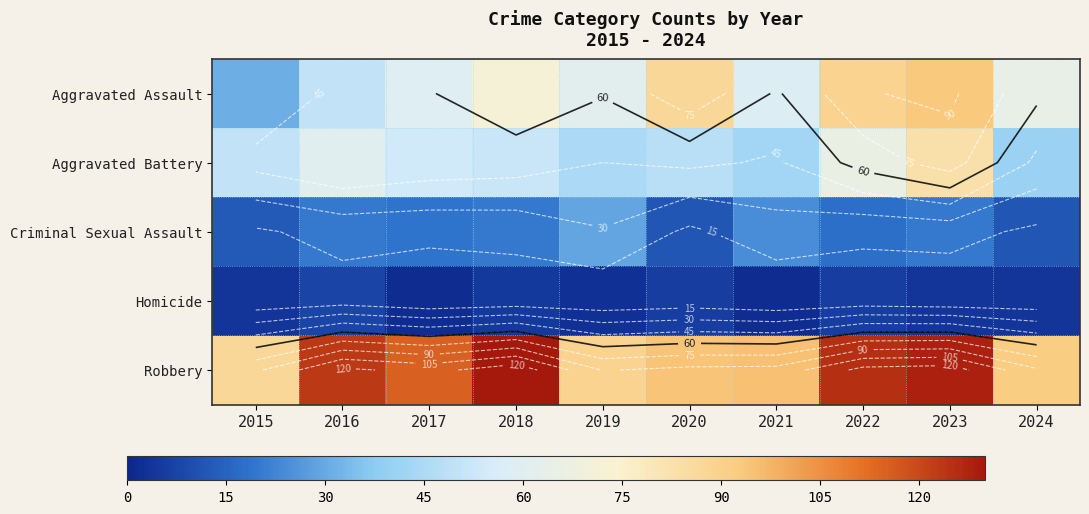

At how many categories does at least one series exceed 20?

10